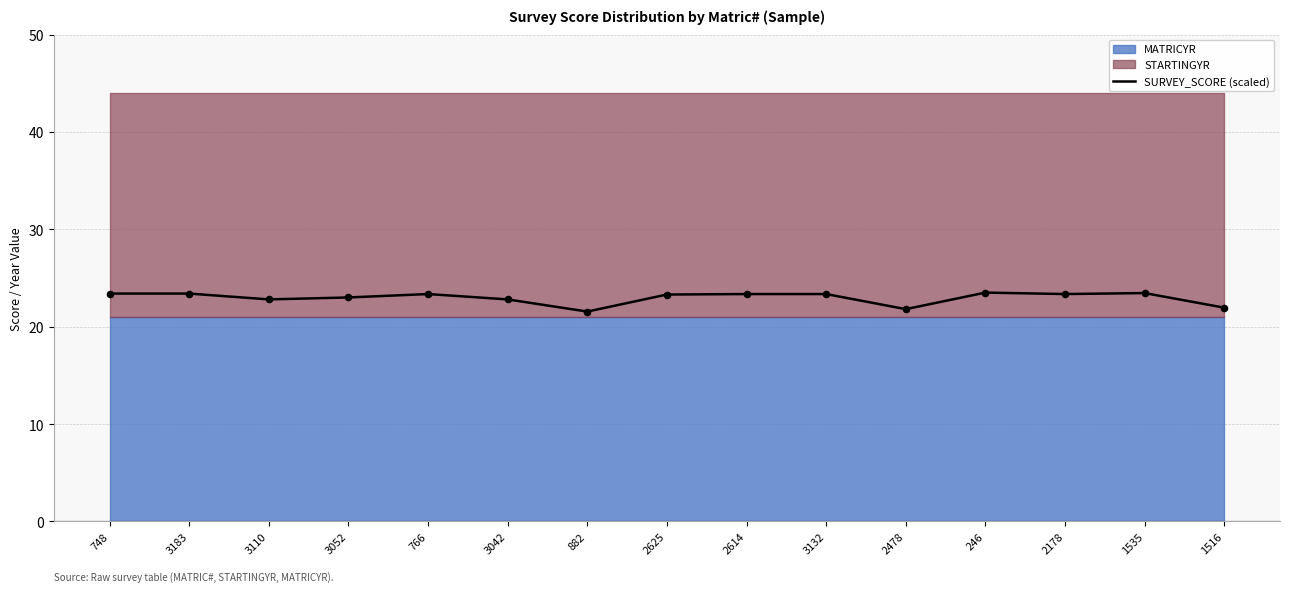

Between 2625 and 1535, which is larger?

1535